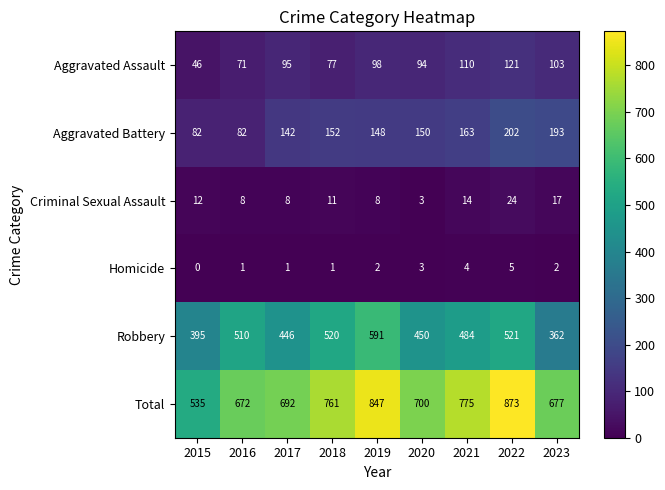

Between 2018 and 2023, which series saw the biggest shift?

Robbery